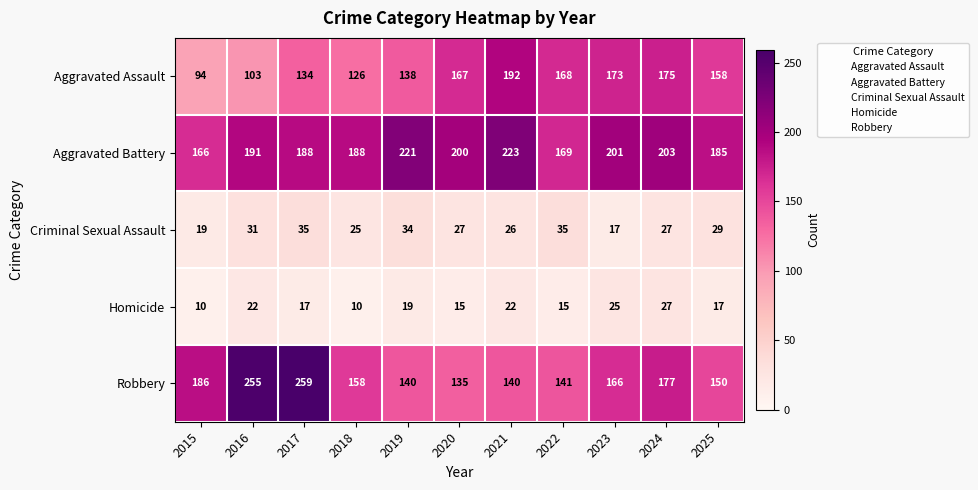

Rank the series at 2022 from lowest to highest value.

Homicide, Criminal Sexual Assault, Robbery, Aggravated Assault, Aggravated Battery